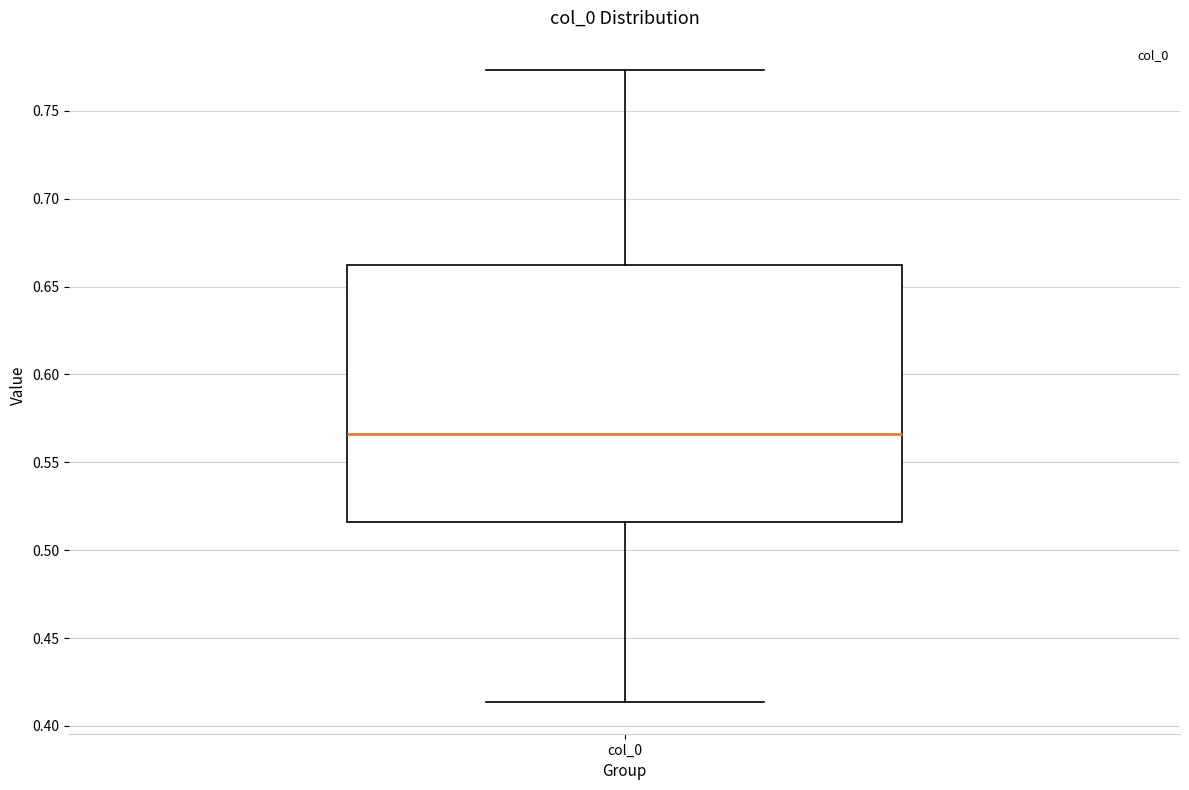

Where does the upper whisker of the box for col_0 end on the y-axis? The values are not printed on the chart, so give them approximately, as read against the axis.

0.775